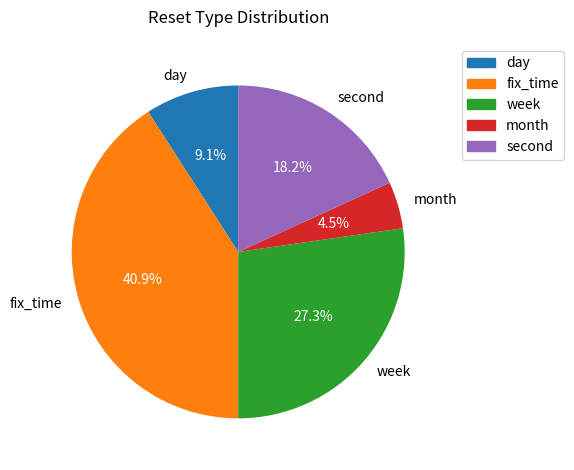

To the nearest percent, what is the average slice percentage?

20%